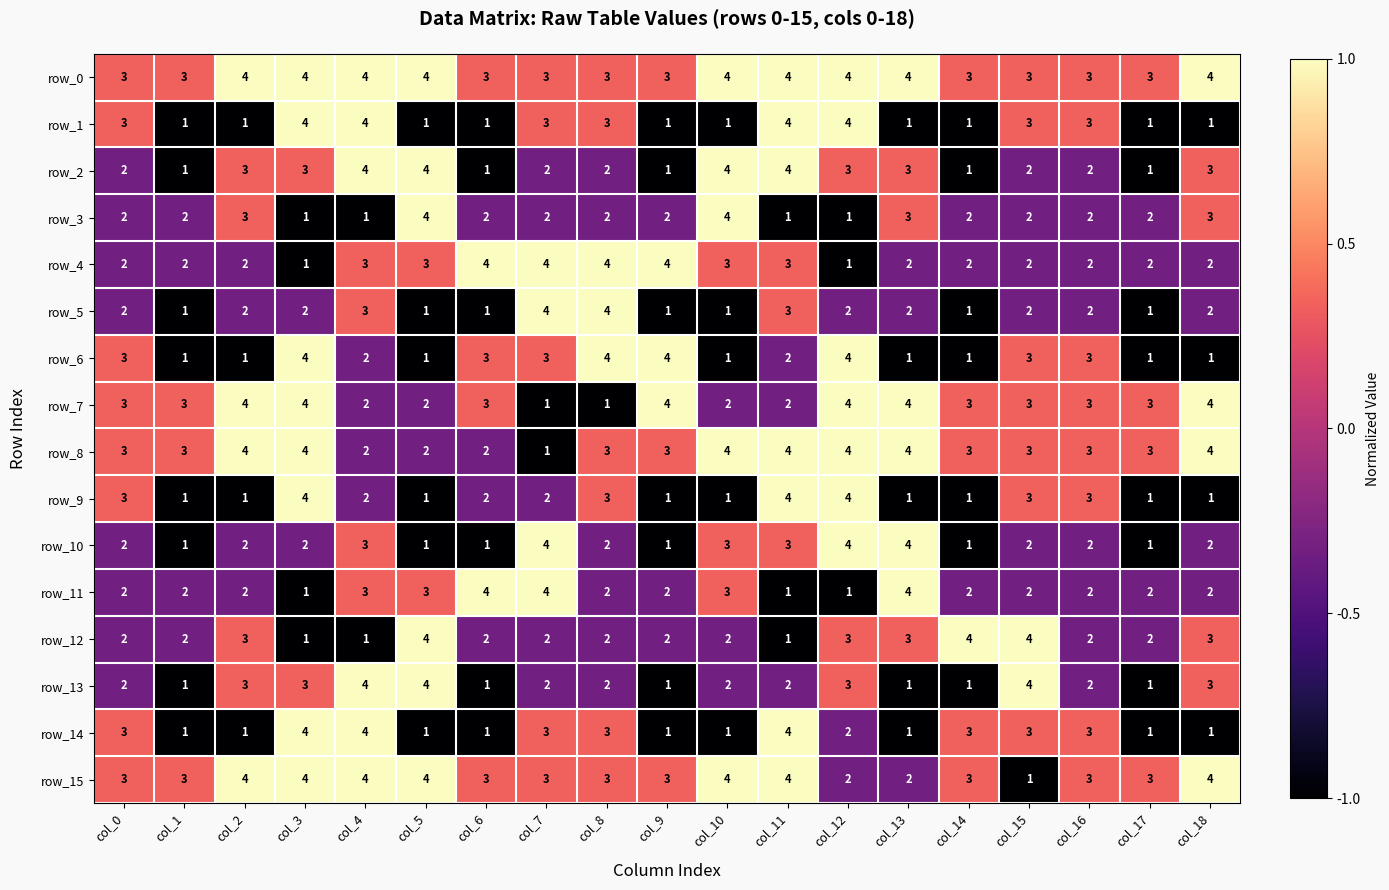

At how many categories does at least one series exceed 1?

19